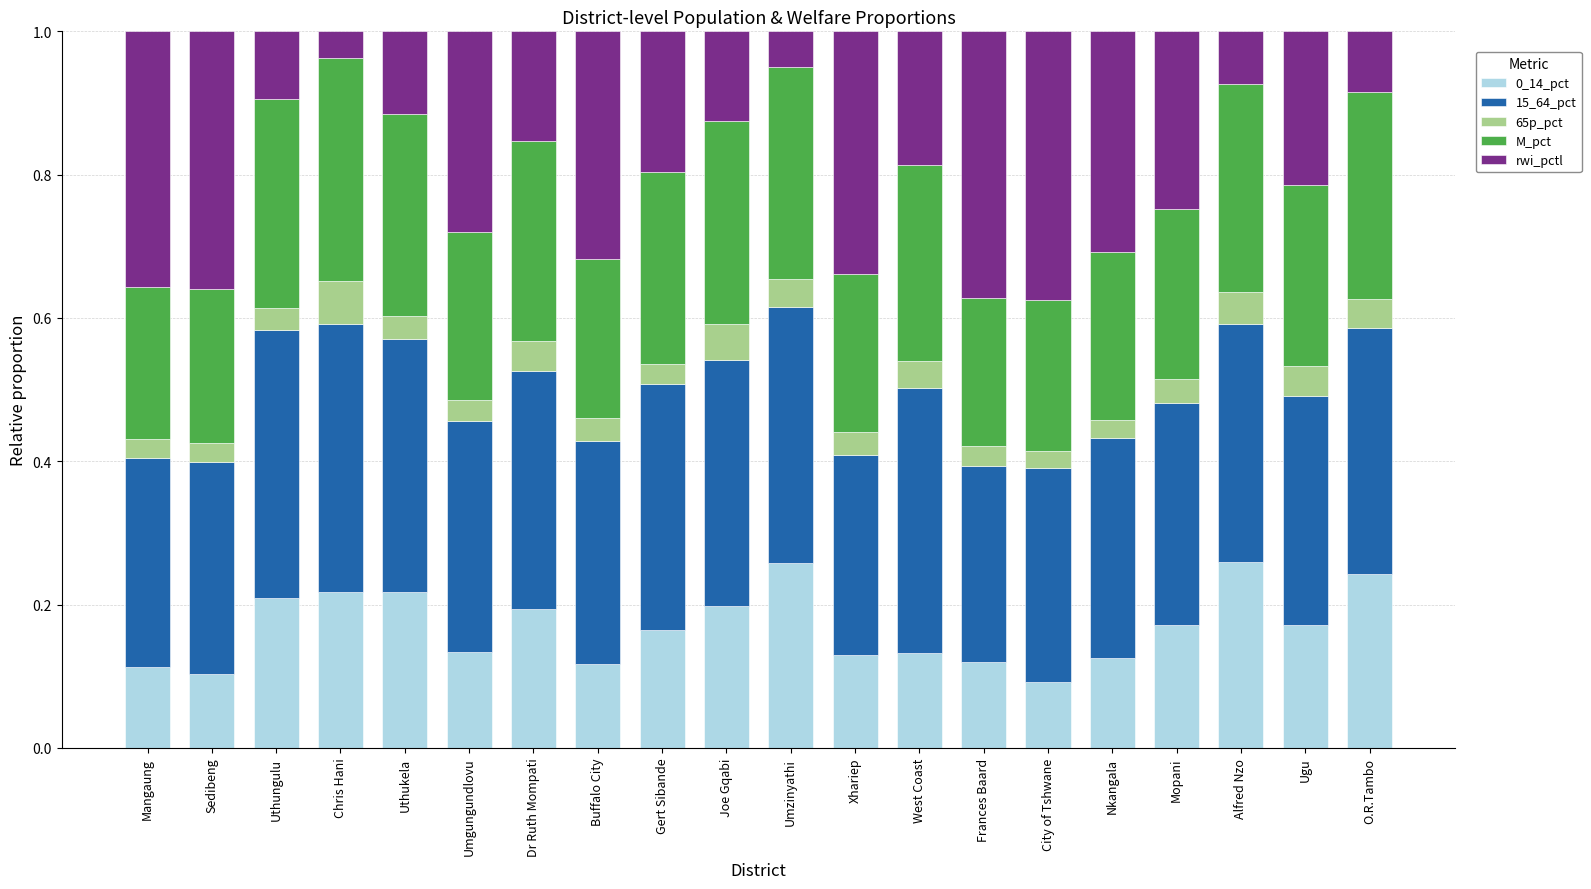

What is the total value across all series at Gert Sibande?

1.0